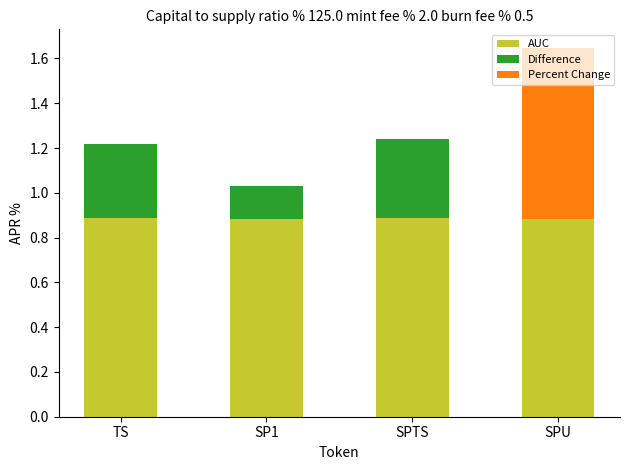

How many data points does each series have?

4